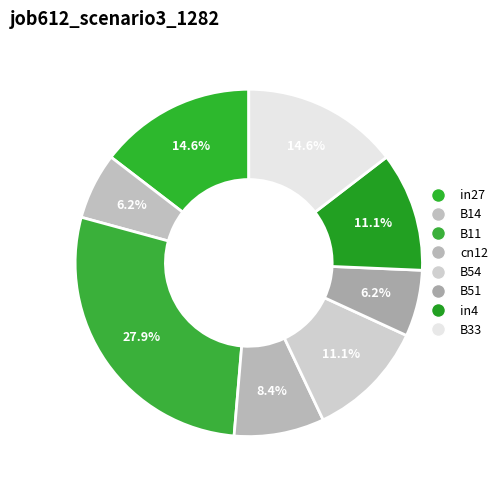

Is there any slice that represents more than half of the pie?

No